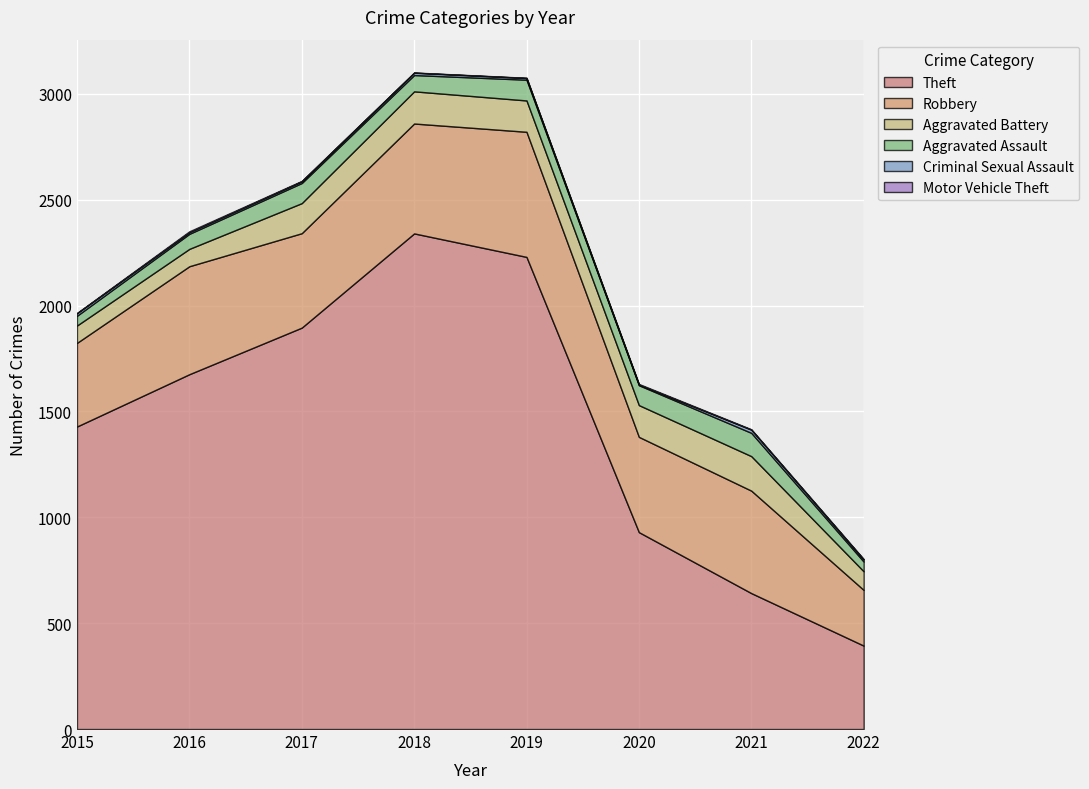

Which series has the widest spread of values?

Theft